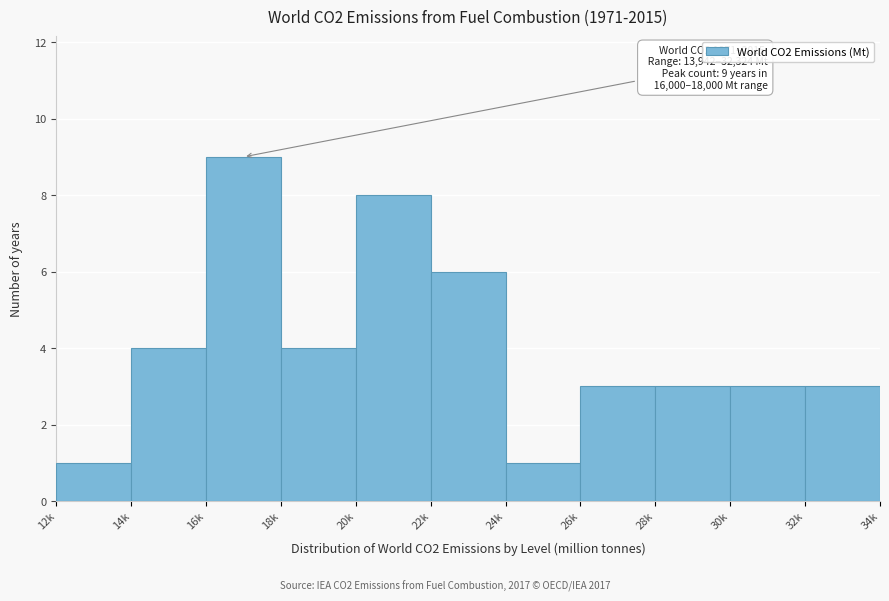

Reading left to right, transcribe all the data shown in this chart.

1	4	9	4	8	6	1	3	3	3	3